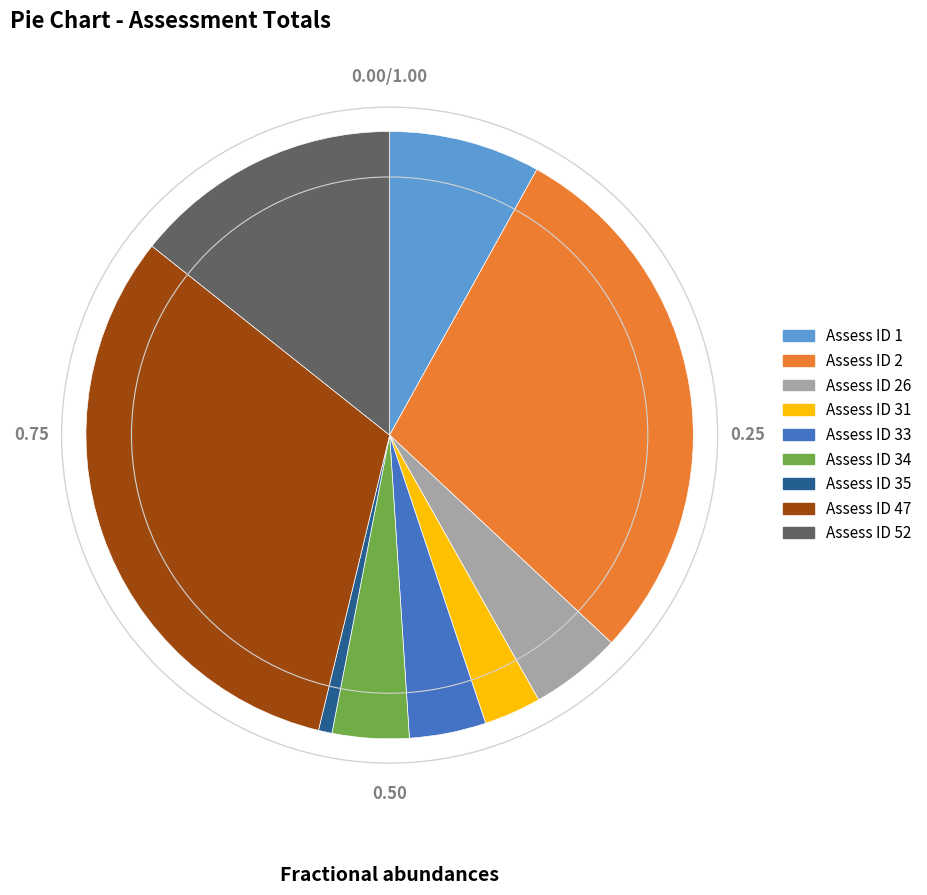

What is the ratio of the value at Assess ID 33 to the value at Assess ID 26?

0.8